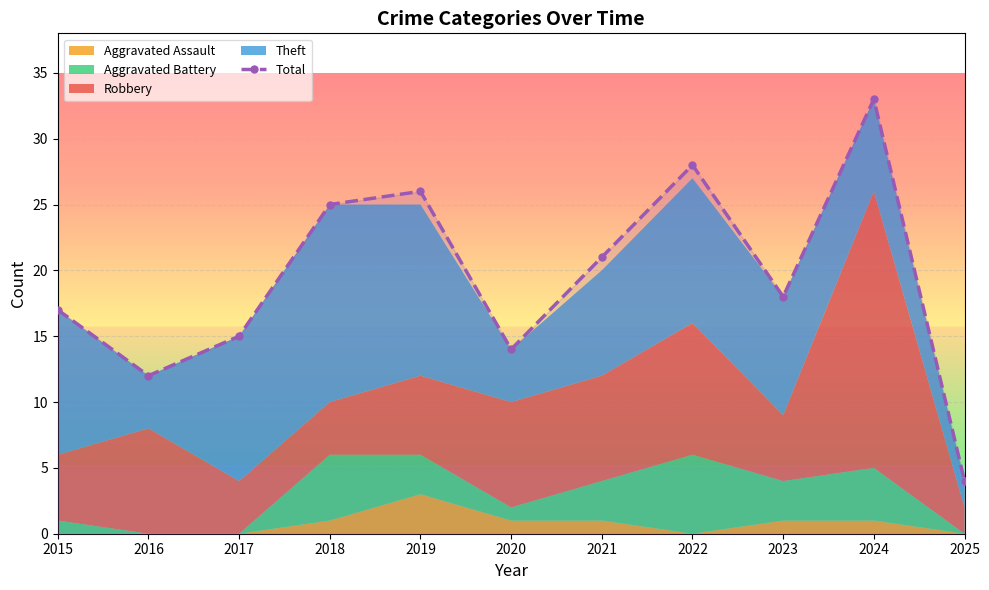

What is the value of the 7th point from the left?

21